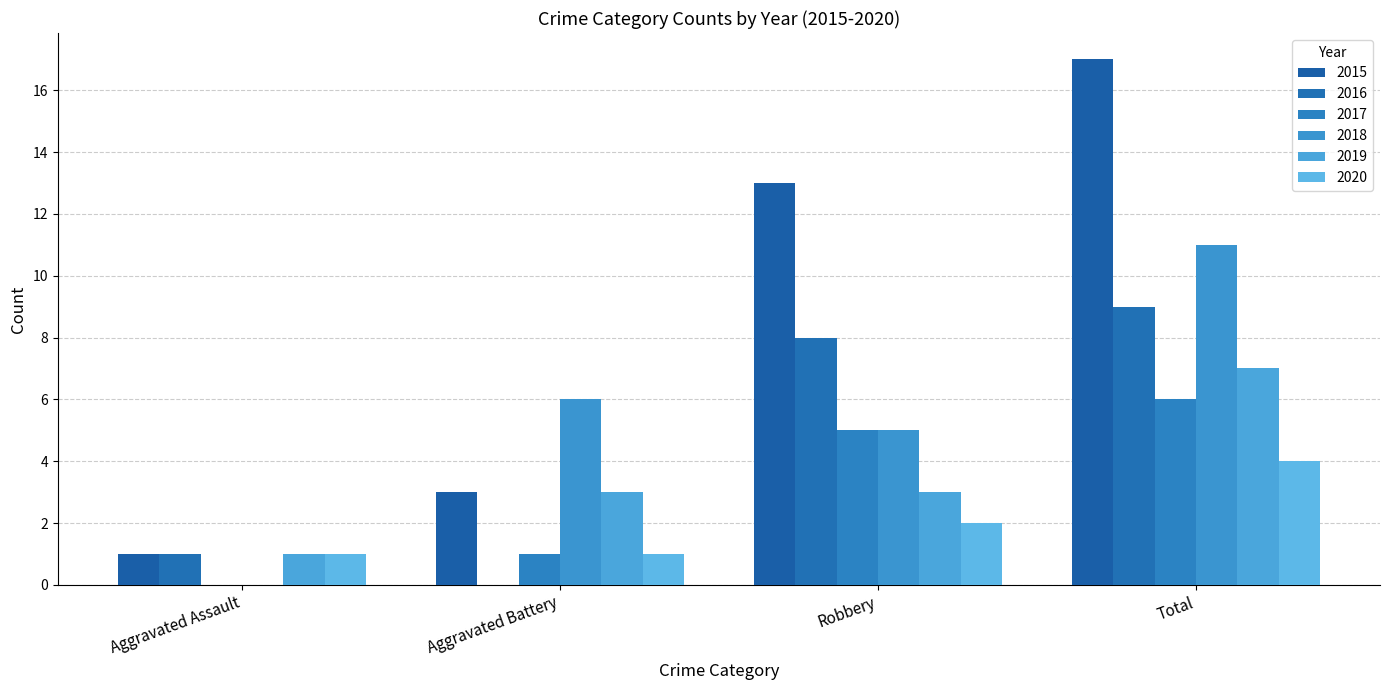

The value of 2016 at Aggravated Assault is 2. True or false?

False